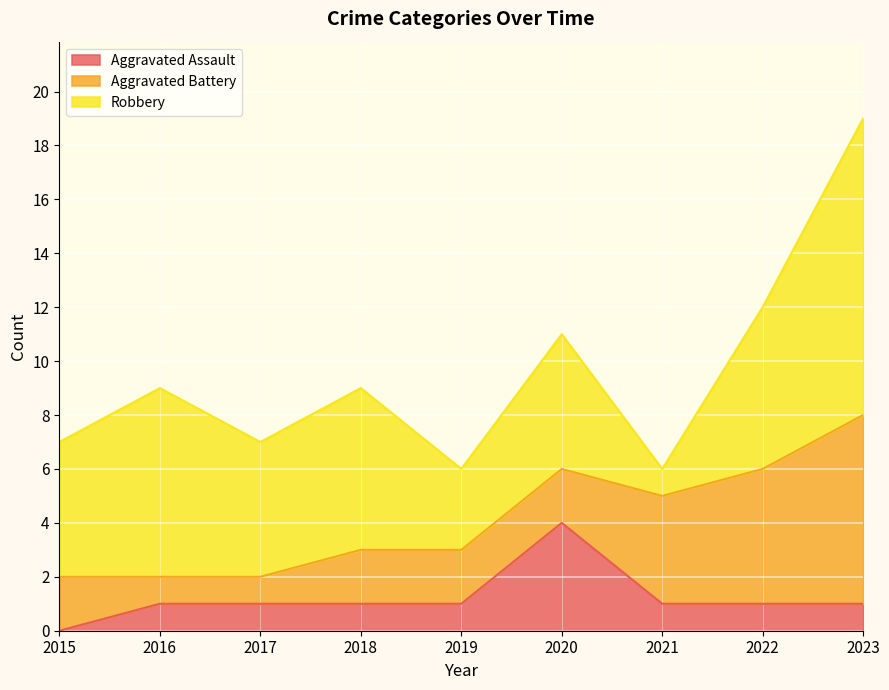

Between which two adjacent categories do Robbery and Aggravated Battery first intersect?

2020 and 2021